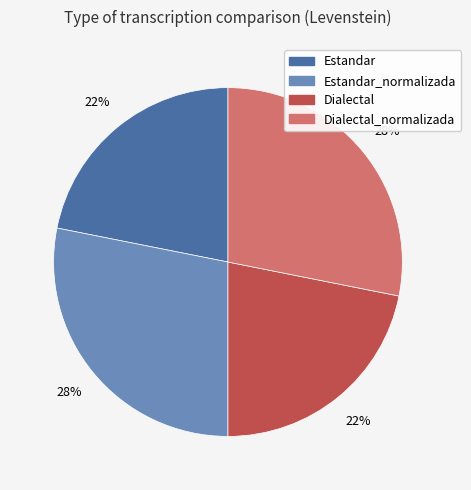

To the nearest percent, what is the difference between the largest and smallest slice percentages?

6%